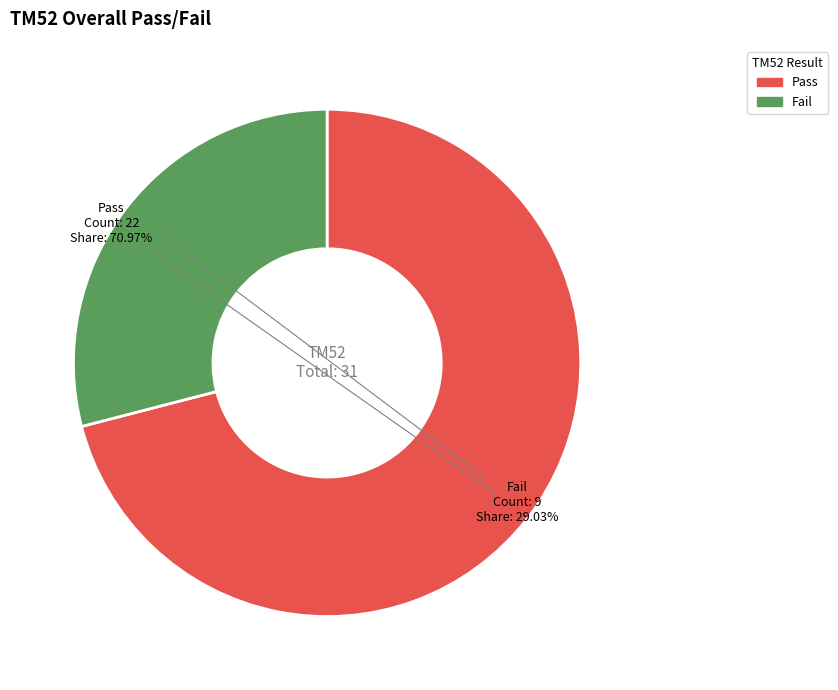

Approximately how many times larger is the value at Pass compared to Fail?

2.4